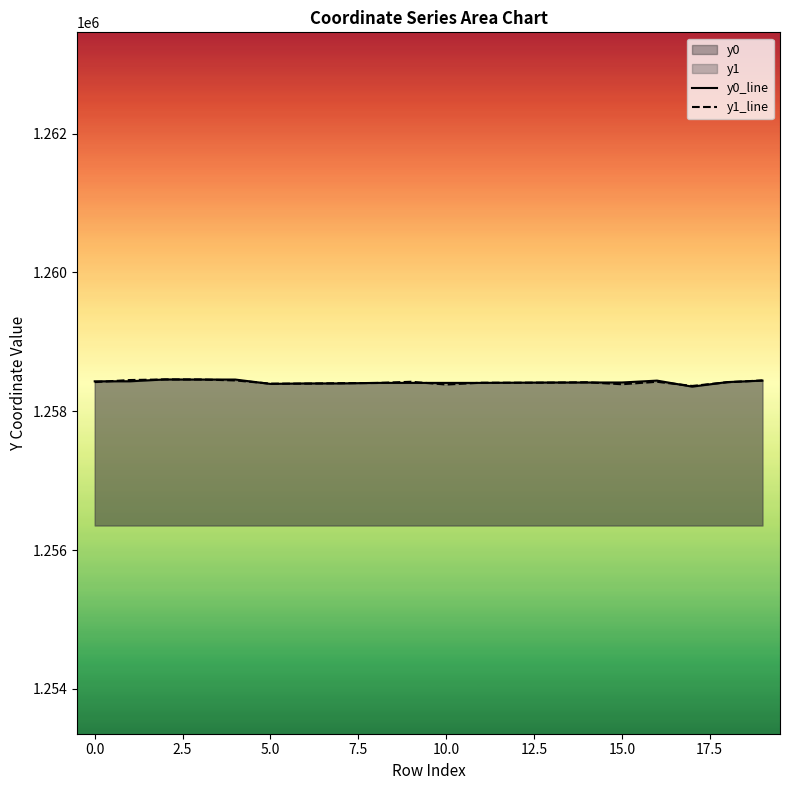

What is the highest value of the y0_line series?

1258457.9